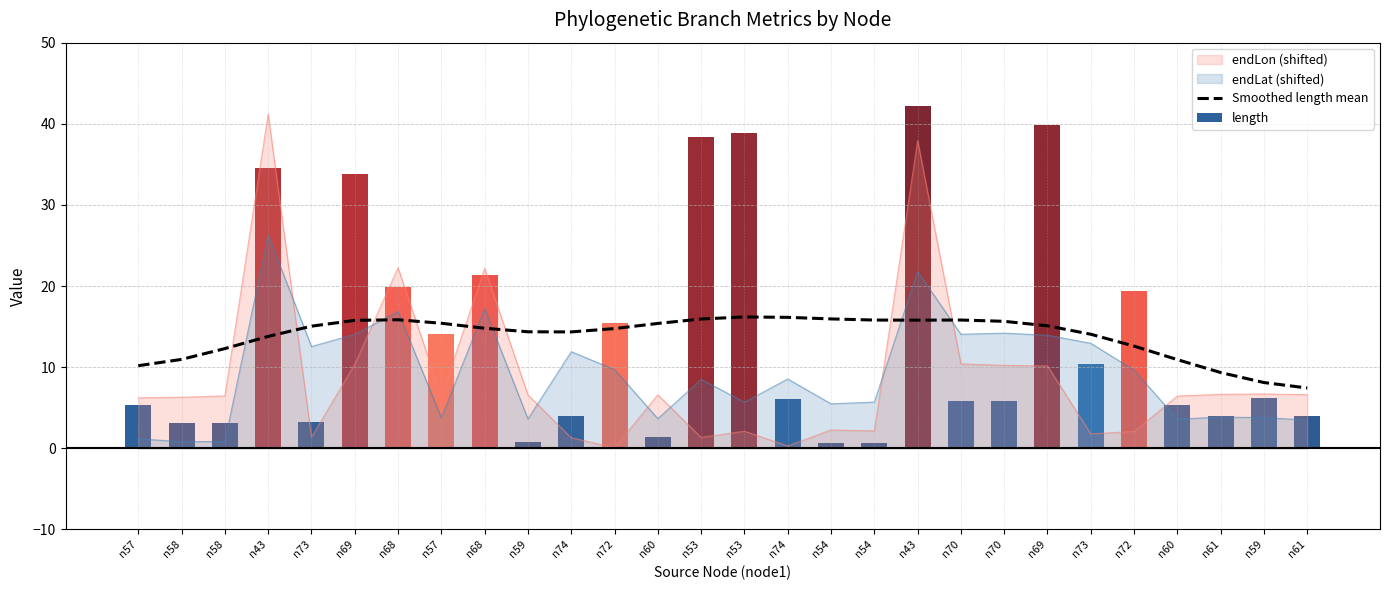

Between n60 and n70, which is larger?

n70